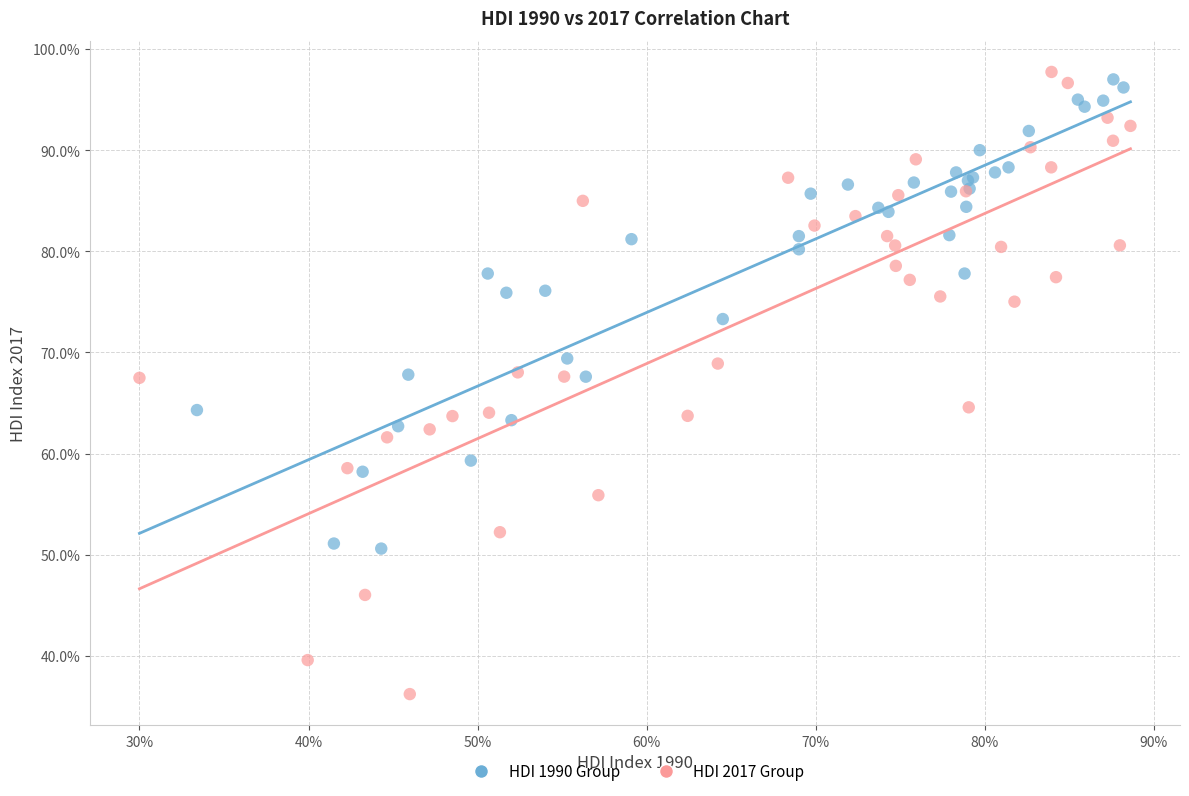

What are all the series names shown in the legend?

HDI 1990 Group, HDI 2017 Group